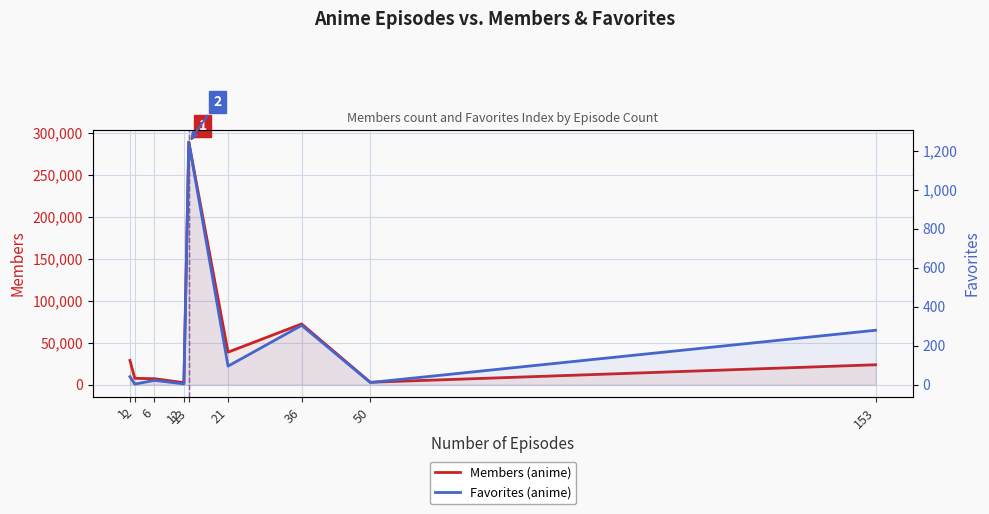

At which label is Favorites (anime) closest to 623?

36